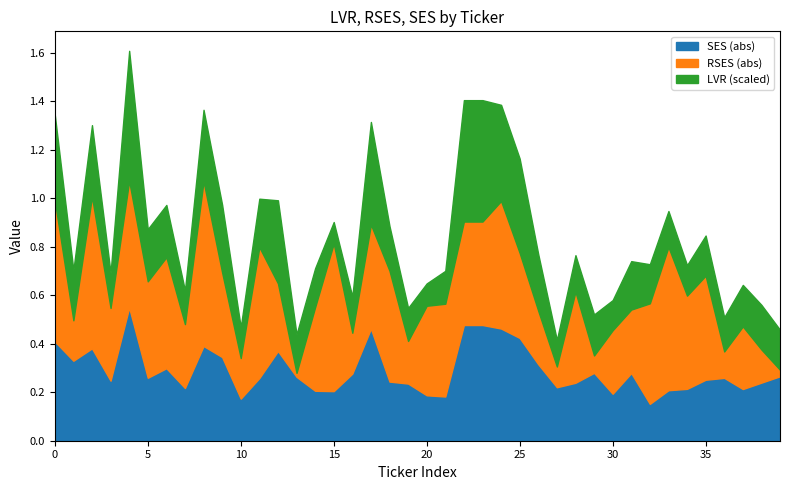

List the series in order of their peak value, highest first.

LVR, RSES, SES